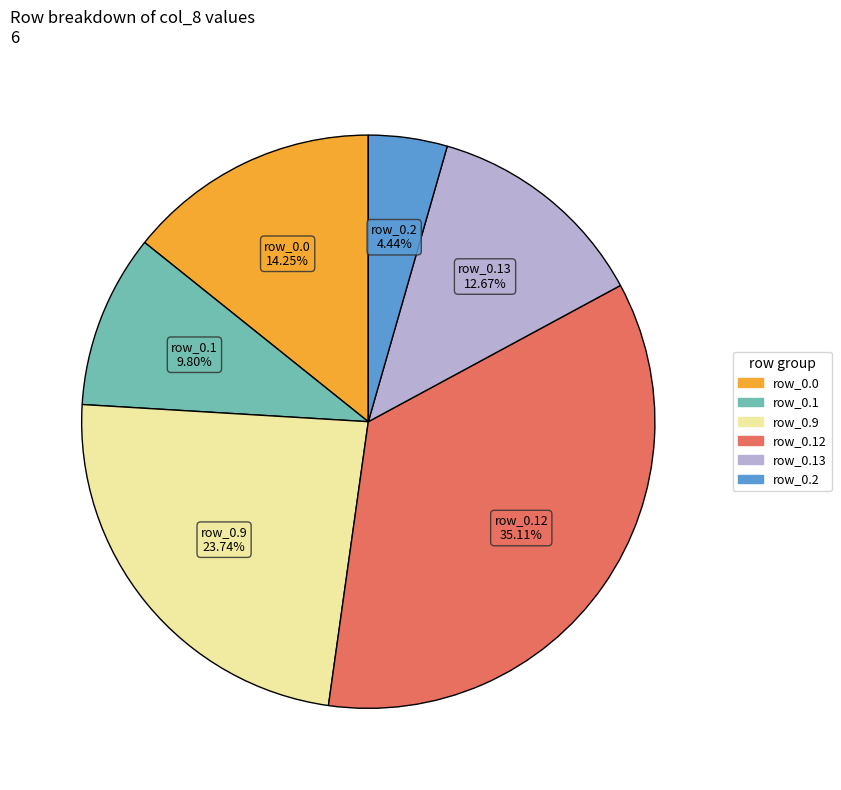

What is the ratio of the value at row_0.1 to the value at row_0.2?

2.2